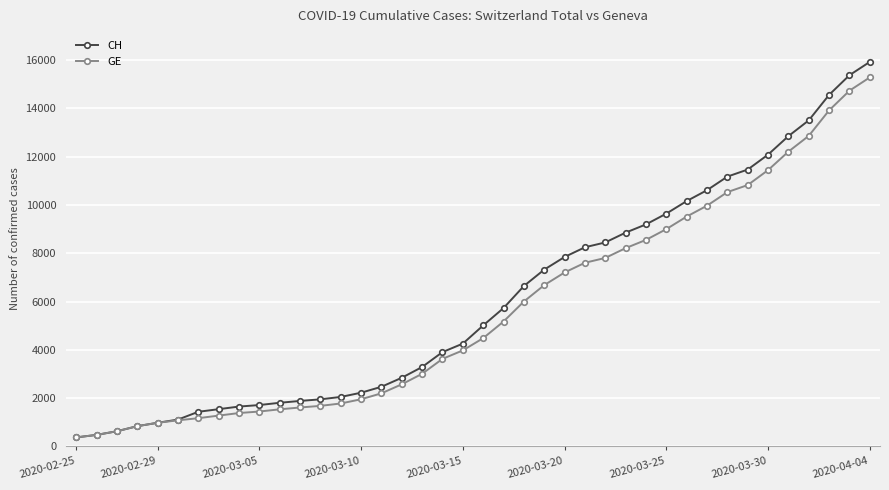

How many lines are shown in the chart?

2